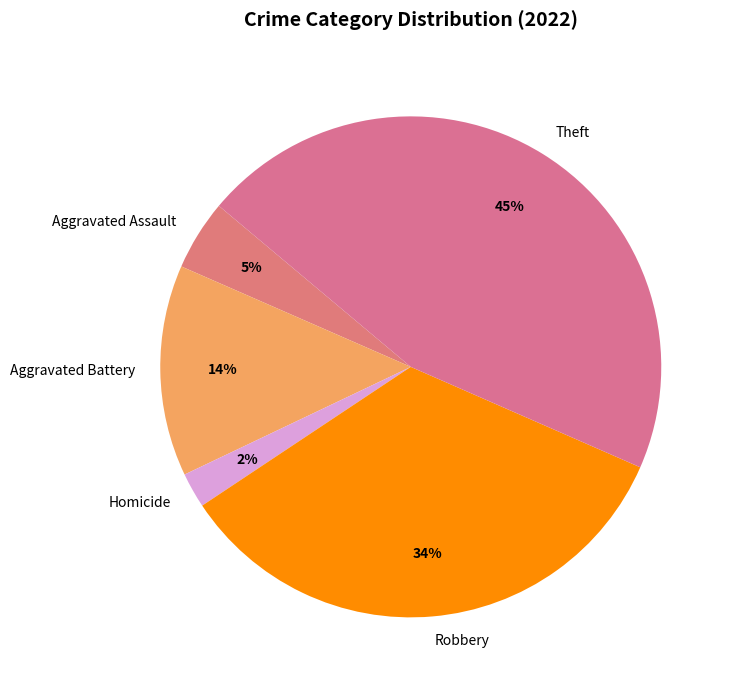

How many segments does this pie chart have?

5